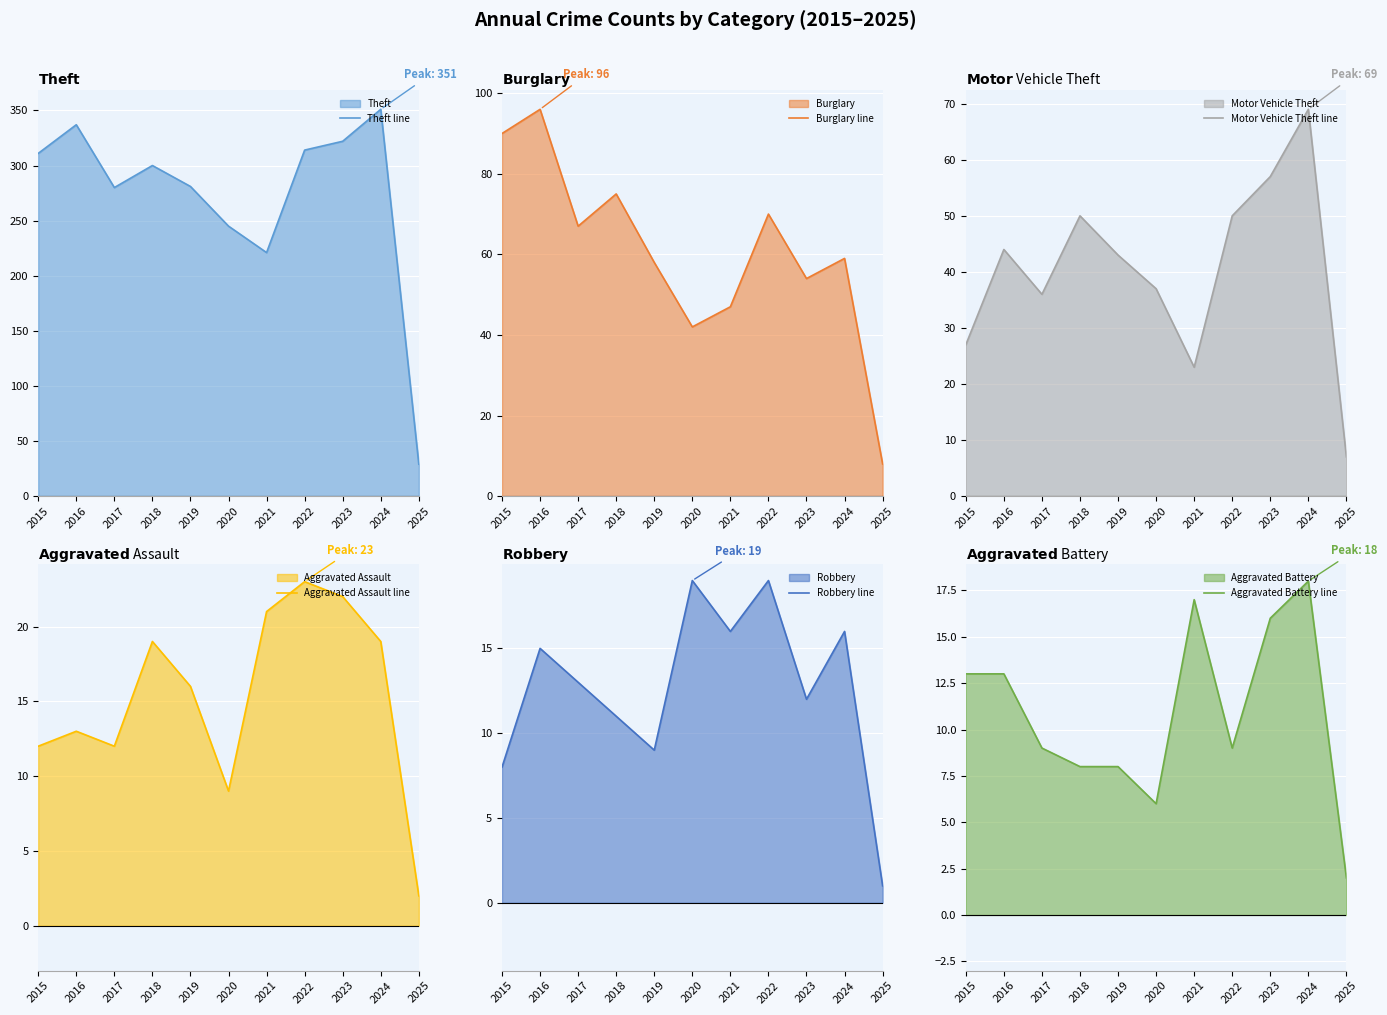

True or false: Aggravated Assault line and Aggravated Battery line intersect in this chart.

False